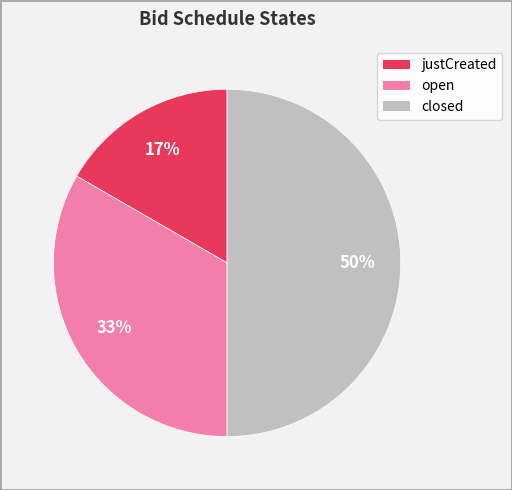

What is the ratio of the value at closed to the value at open?

1.5